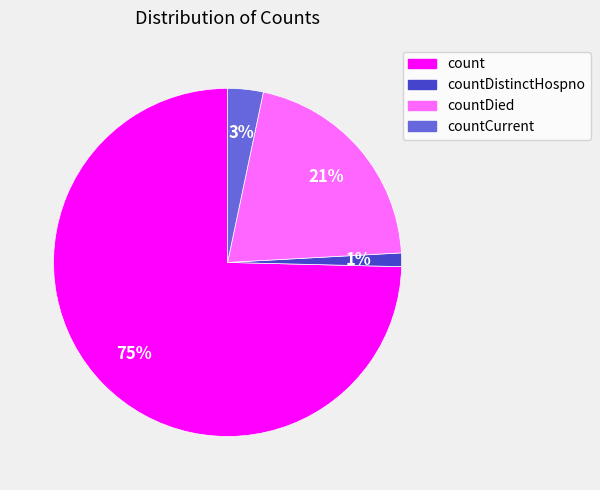

To the nearest percent, what is the average slice percentage?

25%